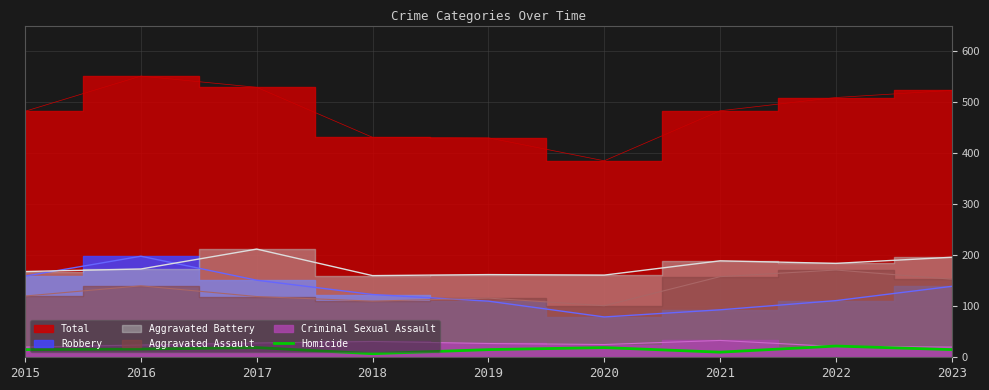

What is the maximum value for Homicide?

22